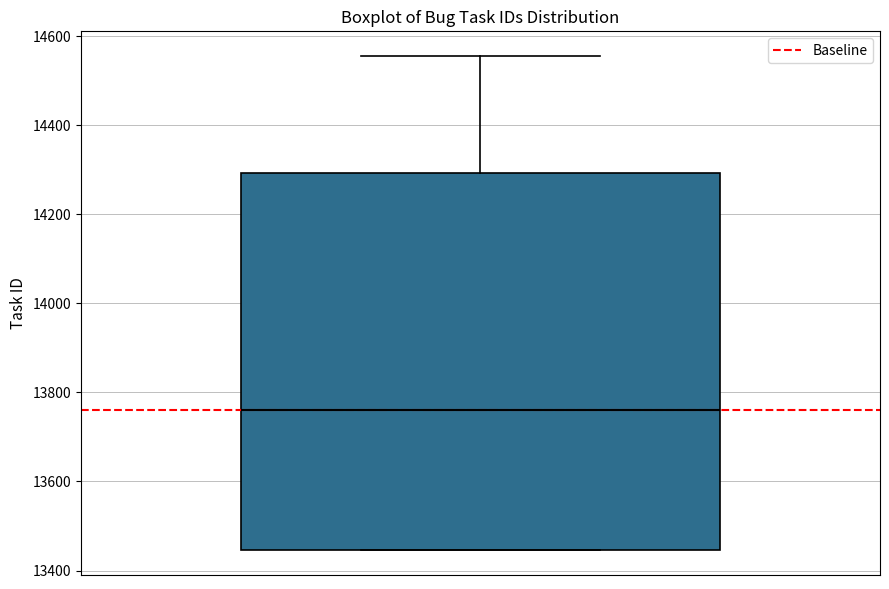

Where does the median line of the box sit on the y-axis? The values are not printed on the chart, so give them approximately, as read against the axis.

13760